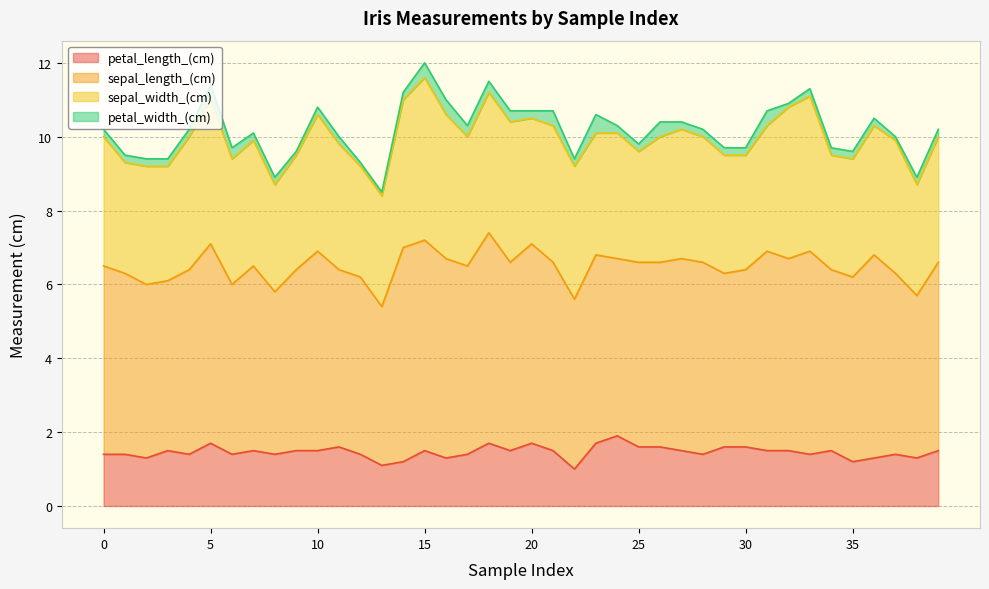

What are all the series names shown in the legend?

petal_length_(cm), sepal_length_(cm), sepal_width_(cm), petal_width_(cm)